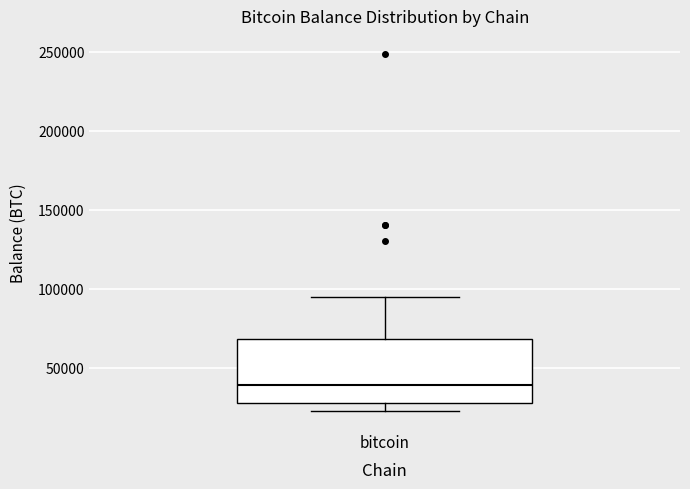

Transcribe this box plot: give where the median line is, the range the box spans, and where the two whiskers end, as read against the y-axis. The values are not printed on the chart, so give them approximately, as read against the axis.

median 40000, box 25000 to 70000, whiskers 25000 (just below the box's lower edge) to 95000